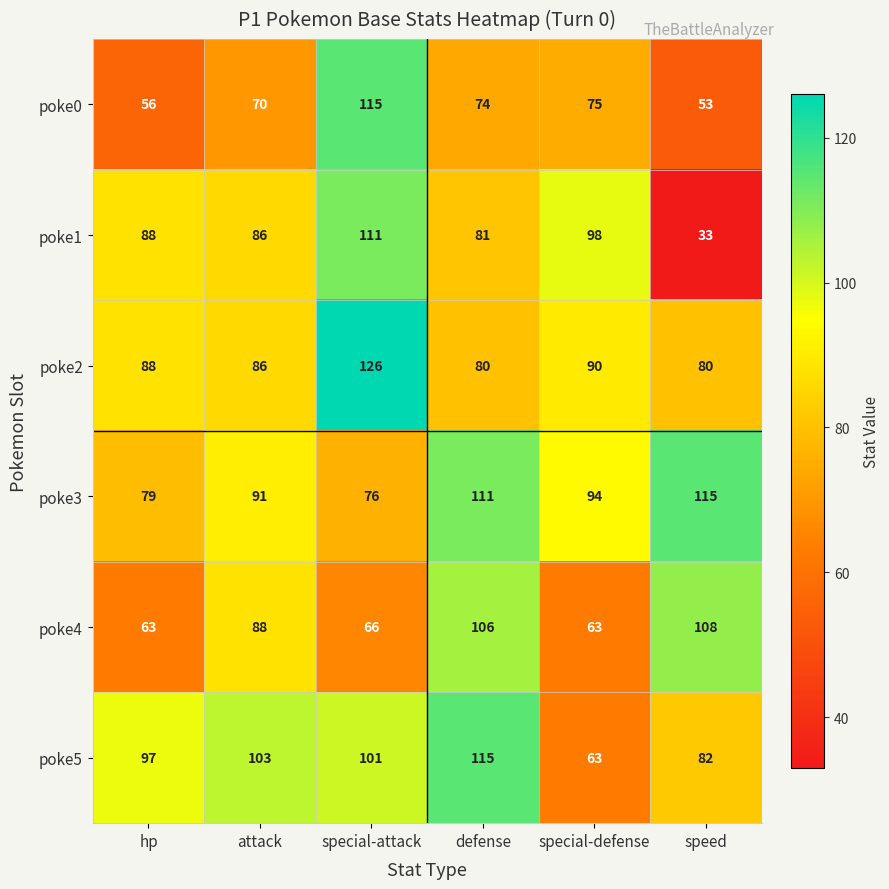

Rank the categories by poke5 value from highest to lowest.

defense, attack, special-attack, hp, speed, special-defense